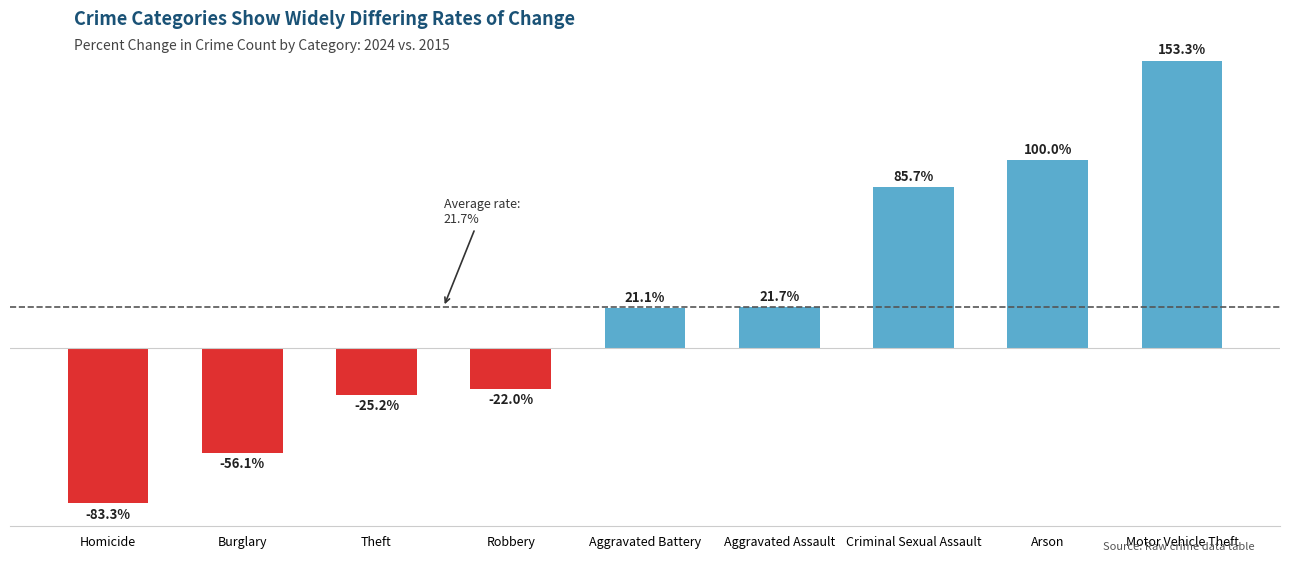

Which has a higher value, Aggravated Assault or Theft?

Aggravated Assault